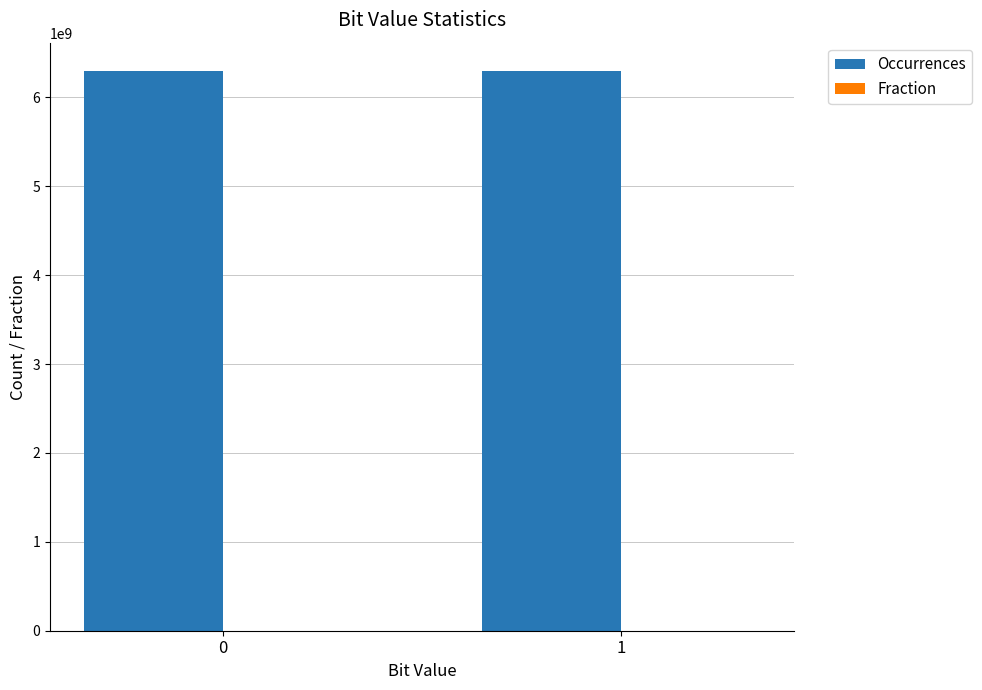

What is the sum of all Occurrences values?

12600000000.0